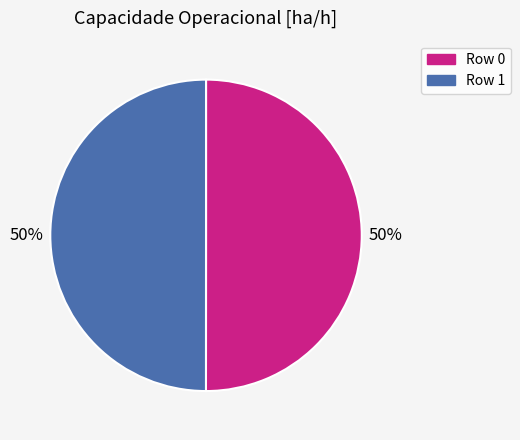

Is the sum of Row 1 and Row 0 greater than half?

Yes